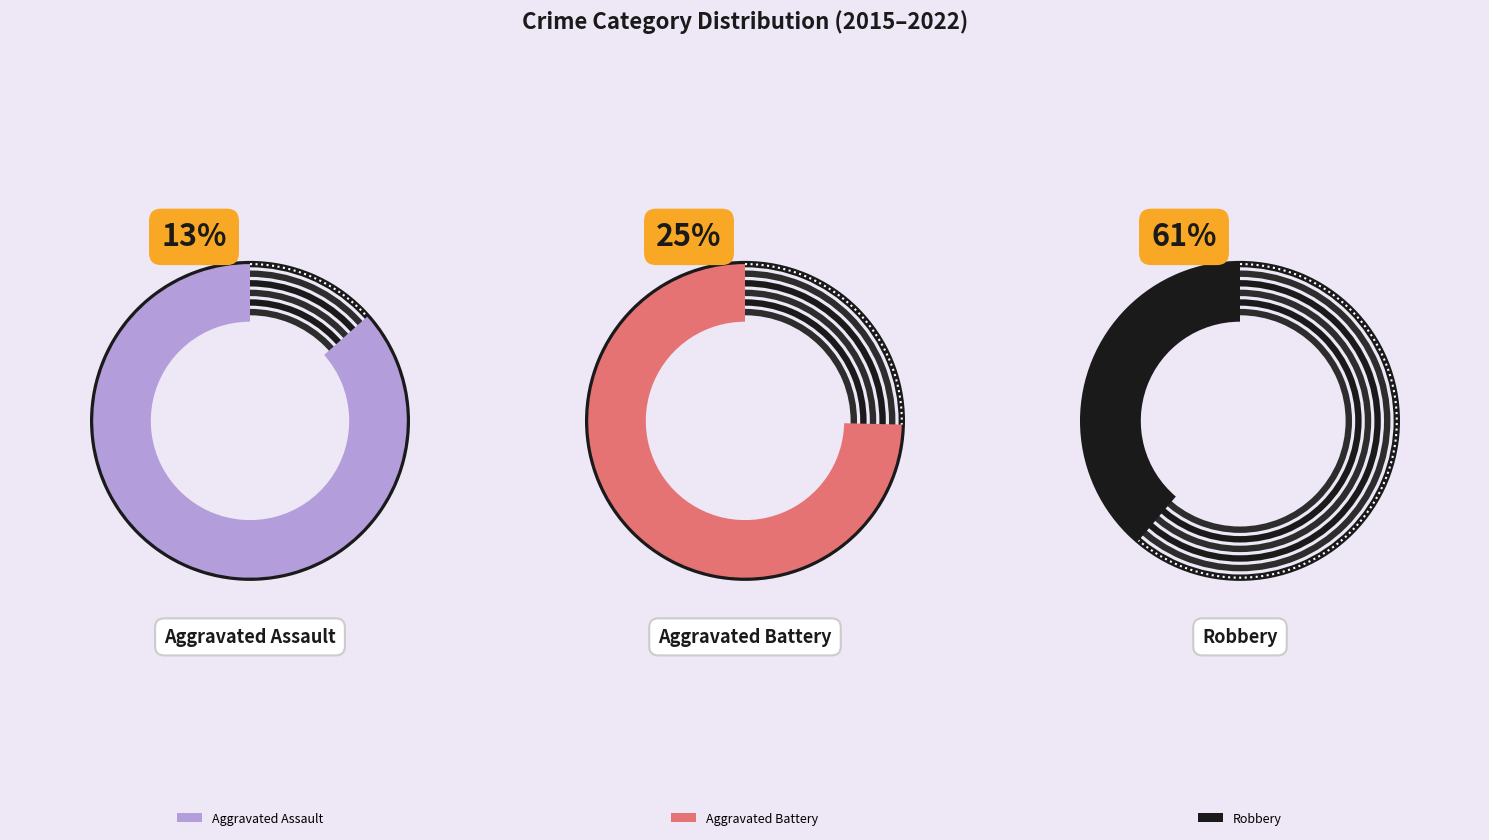

Which series has the widest spread of values?

Robbery